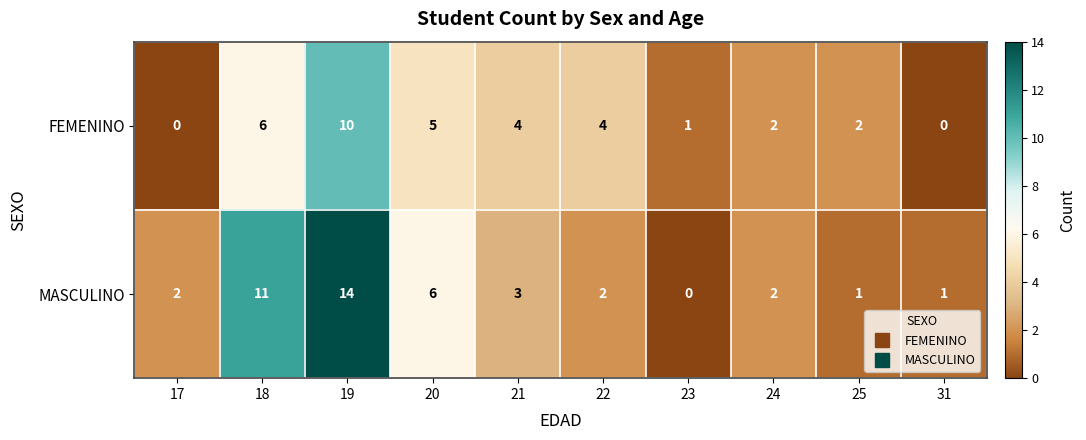

What is the sum of the FEMENINO values at 25 and 20?

7